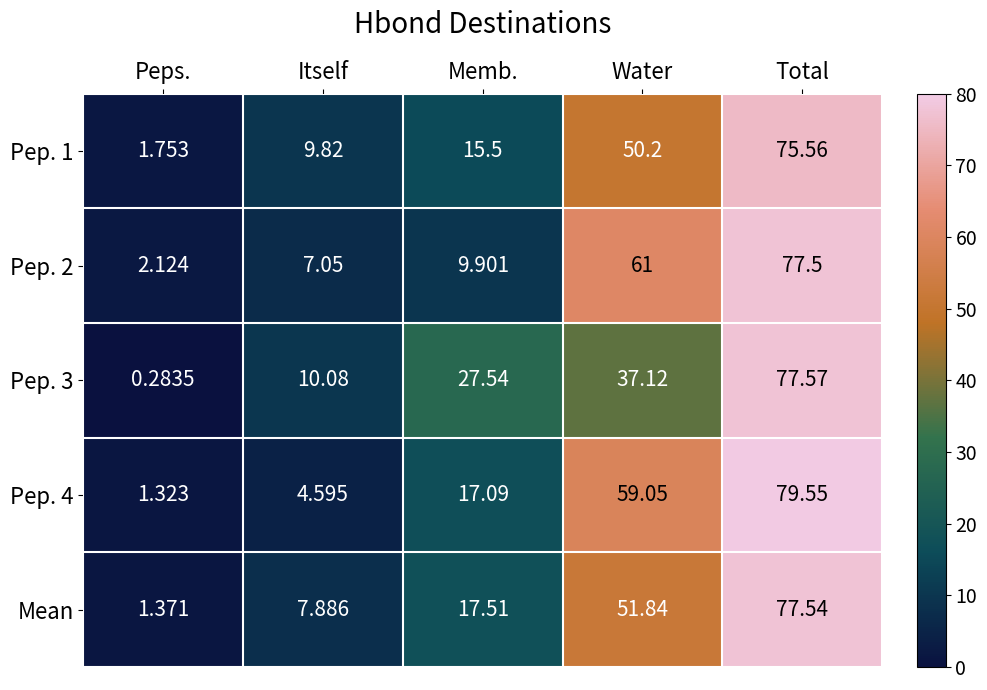

At which label is Mean closest to 39?

Water